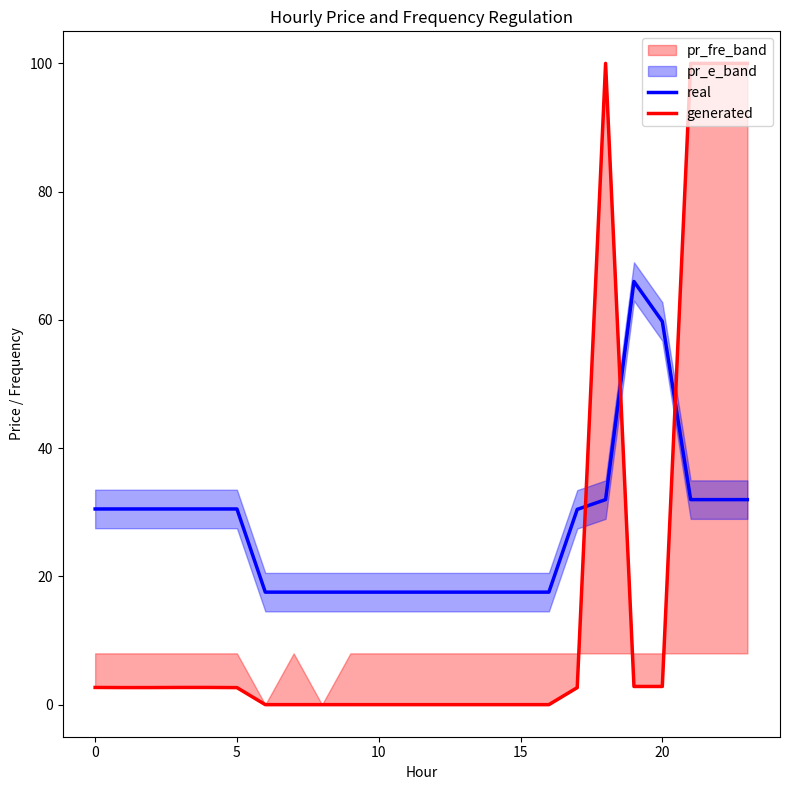

True or false: real and generated cross at least once.

True